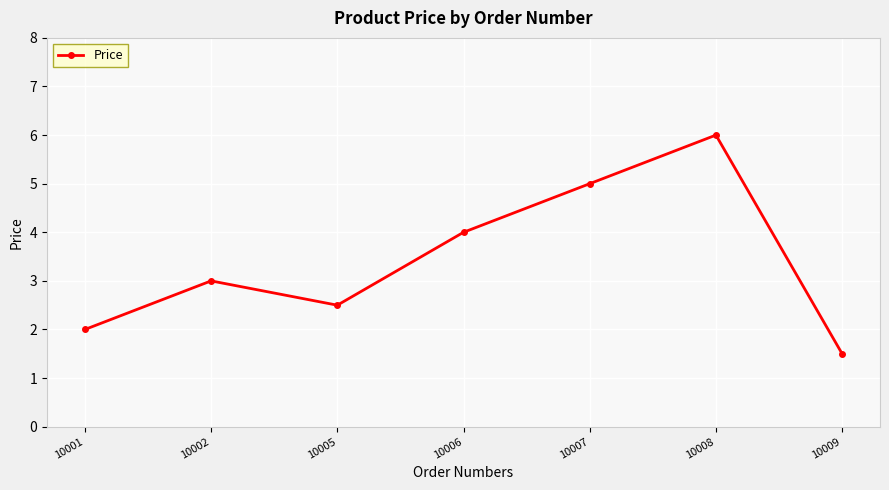

Count the values in the range 2 to 5.

5